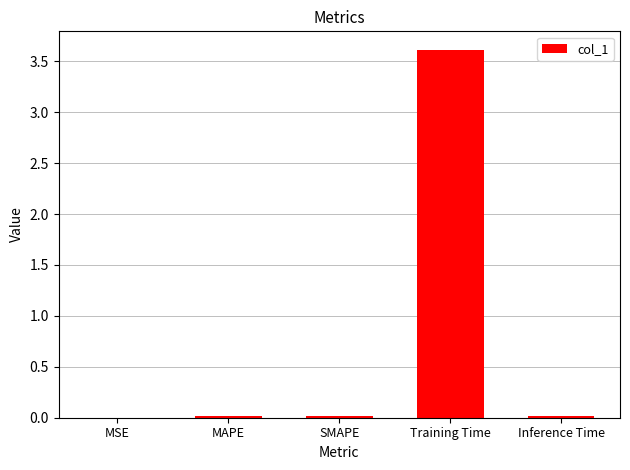

Does the chart contain stacked bars?

No